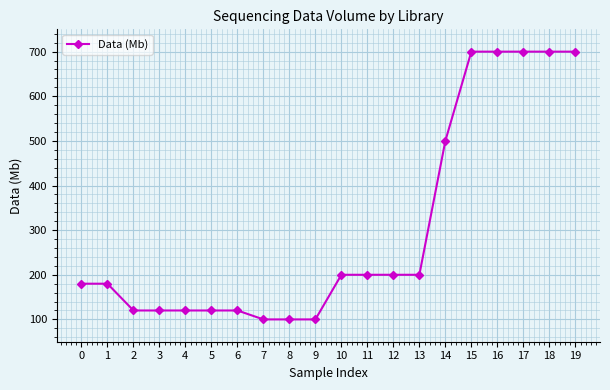

What is the sum of the values at 10 and 11?

400